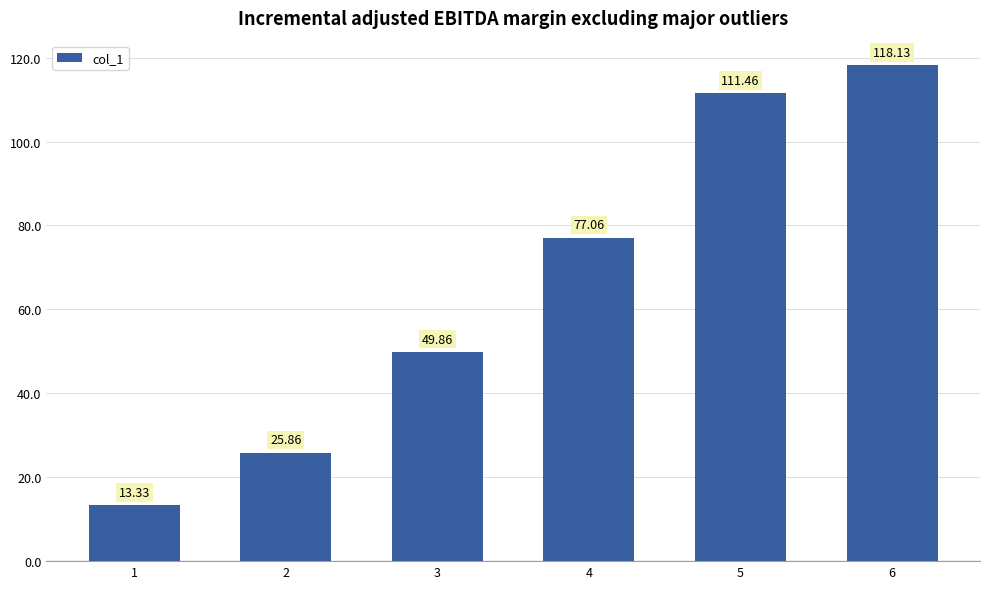

At which category does the chart reach its peak across all series?

6